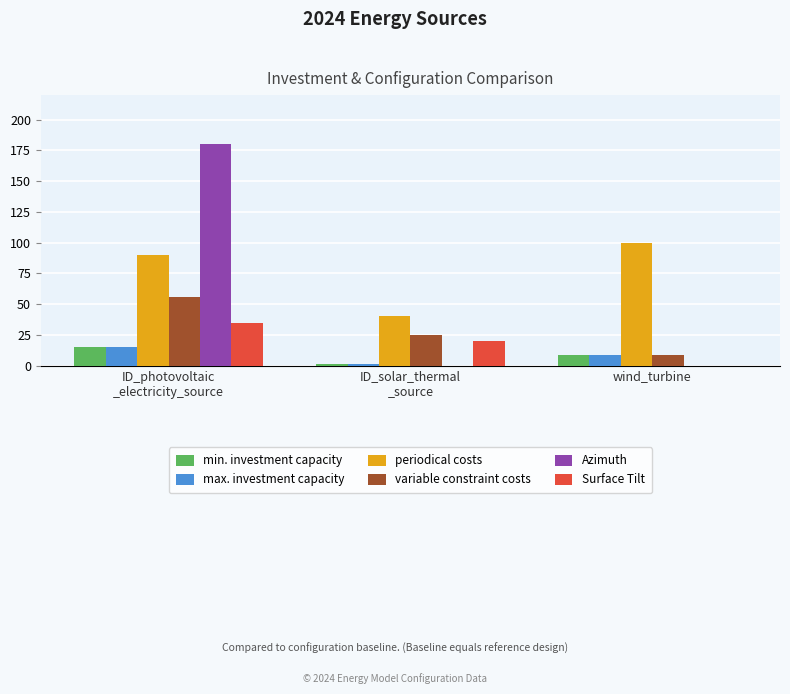

Which label corresponds to the largest value in the chart?

ID_photovoltaic
_electricity_source